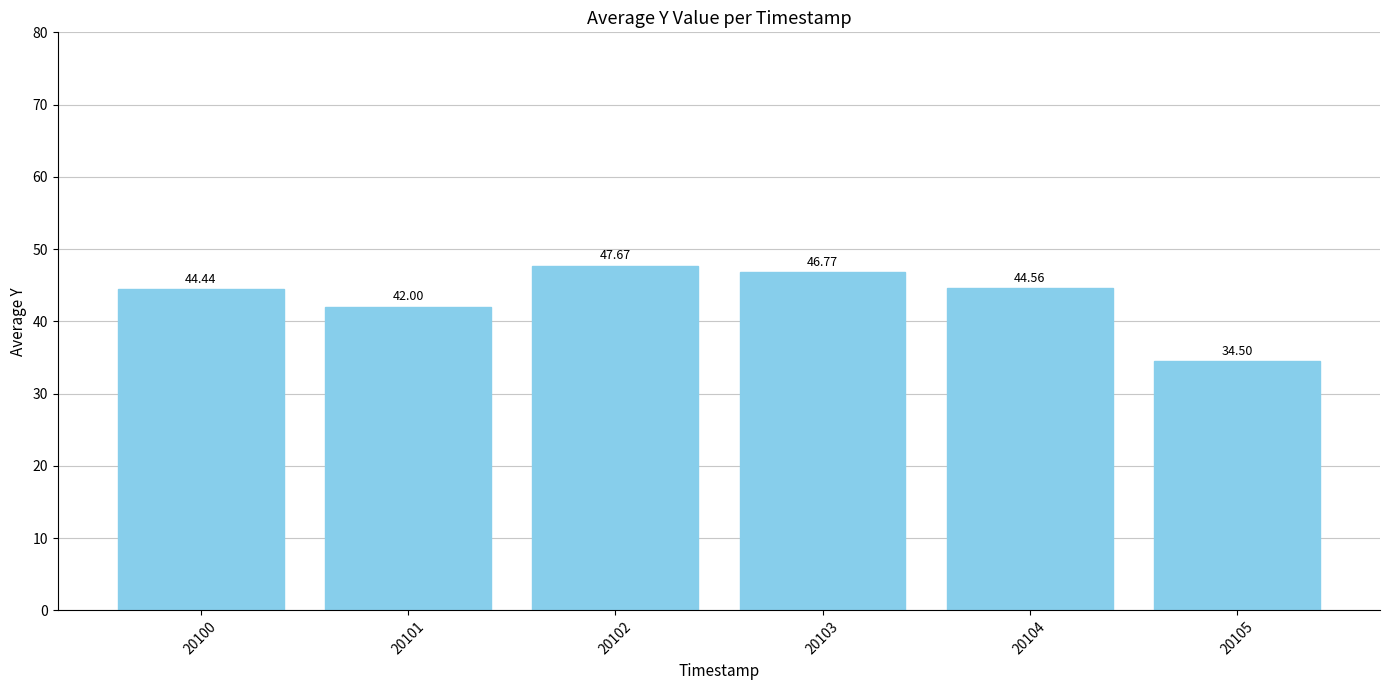

What is the sum of all values?

259.9